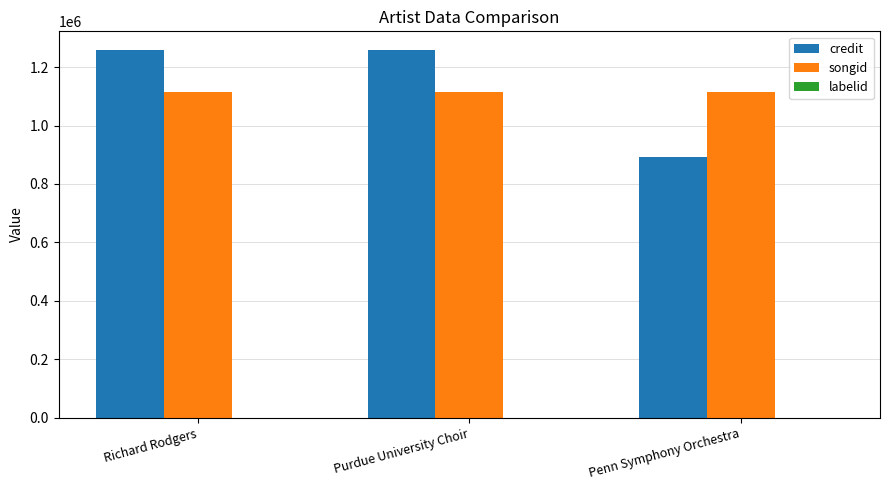

Count the number of categories in the chart.

3